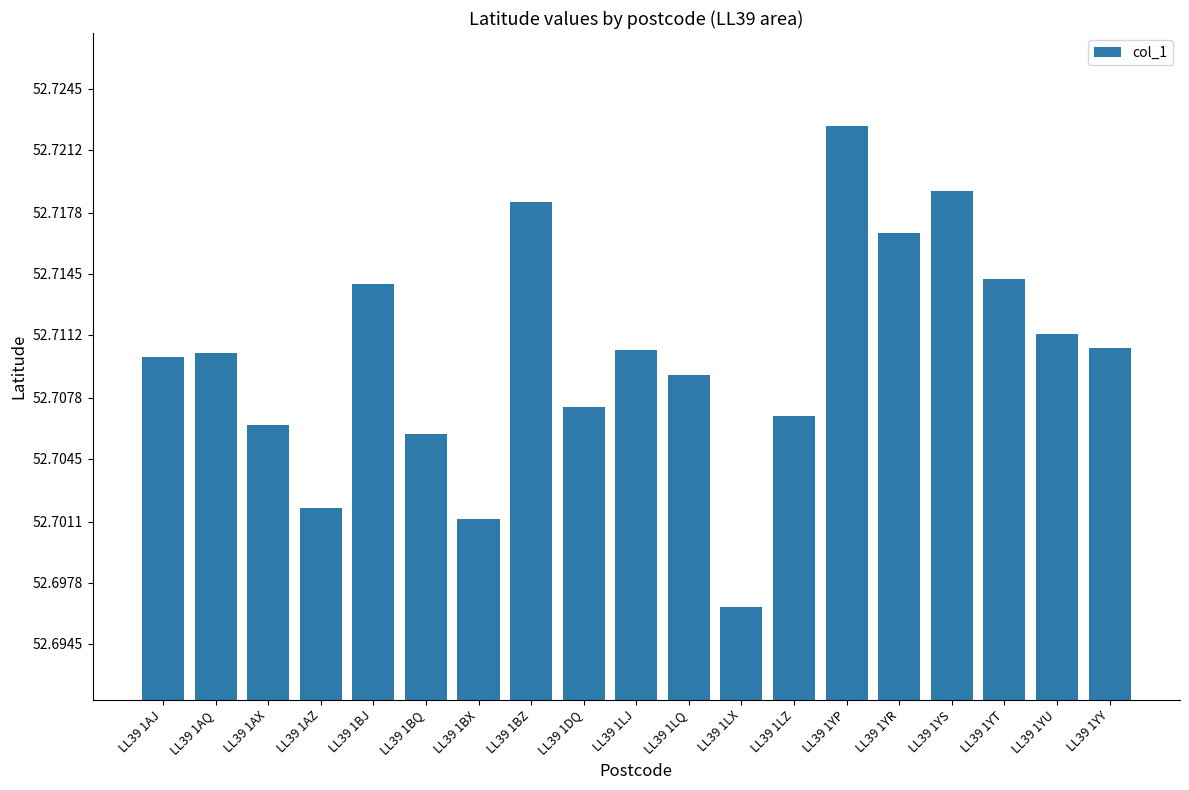

What is the label of the 19th bar from the right?

LL39 1AJ